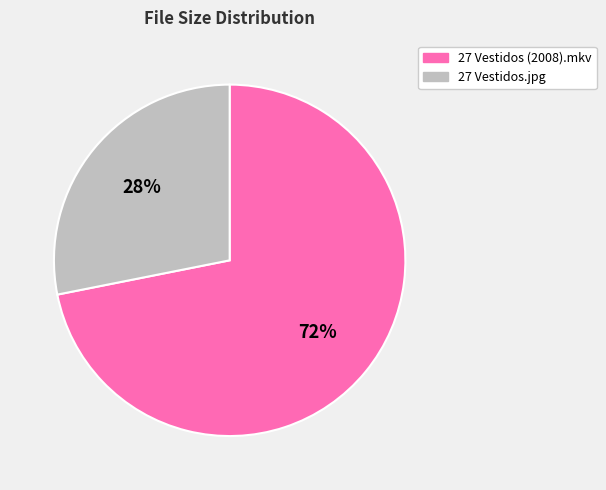

What is the smallest slice in the pie chart?

27 Vestidos.jpg